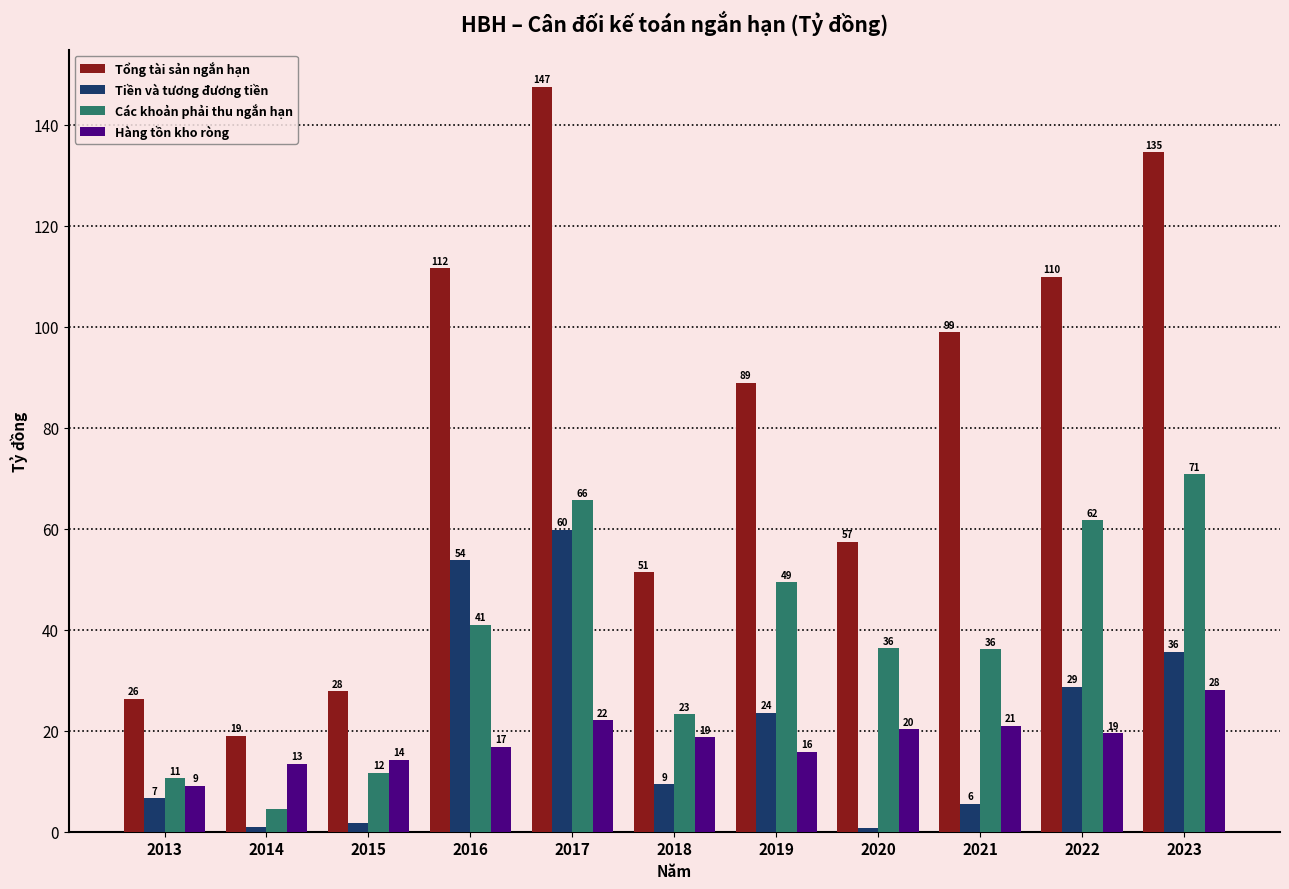

Rank the series at 2018 from lowest to highest value.

Tiền và tương đương tiền, Hàng tồn kho ròng, Các khoản phải thu ngắn hạn, Tổng tài sản ngắn hạn